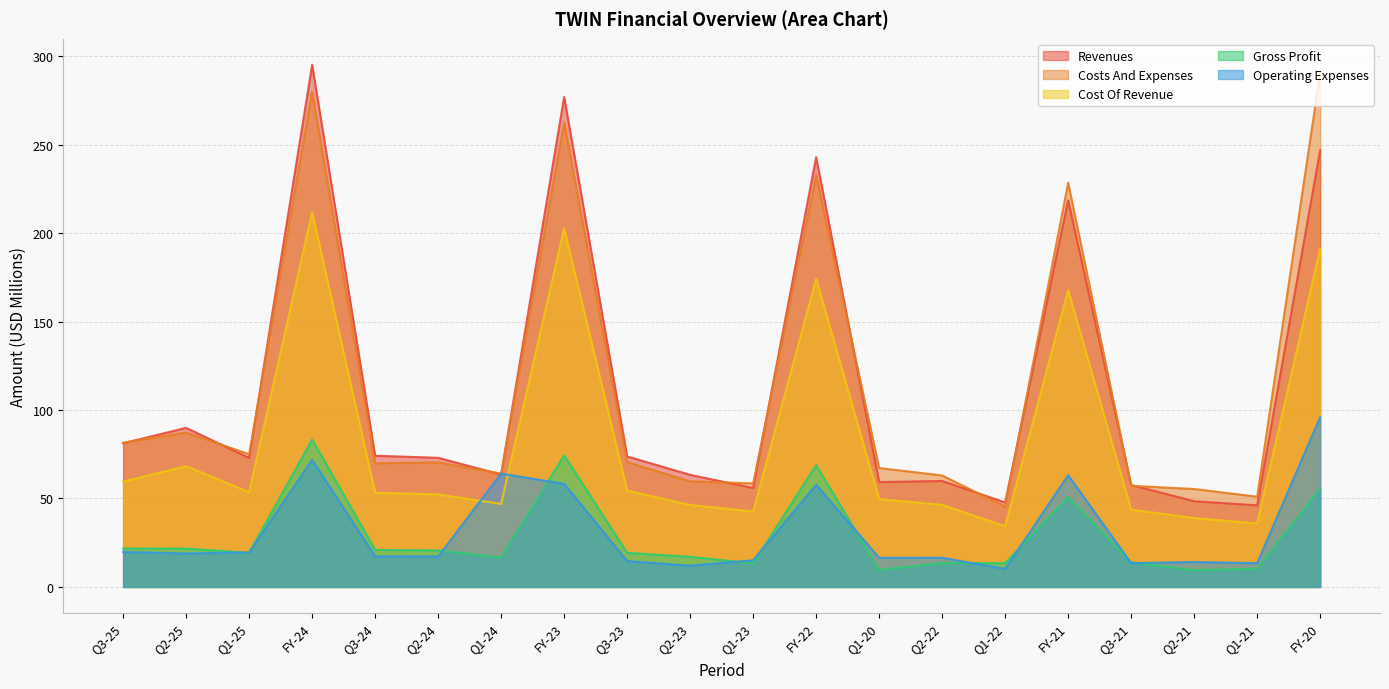

How many interior local peaks does the gross_profit series have?

5